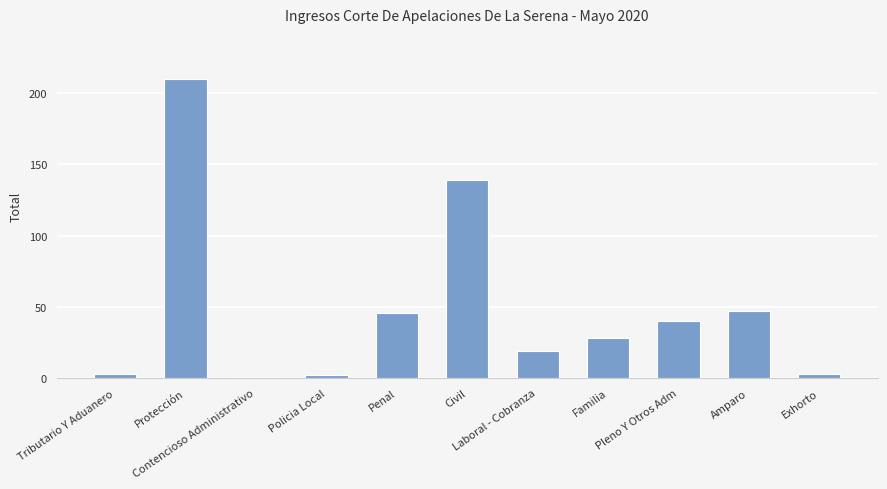

Approximately how many times larger is the value at Policia Local compared to Tributario Y Aduanero?

0.7